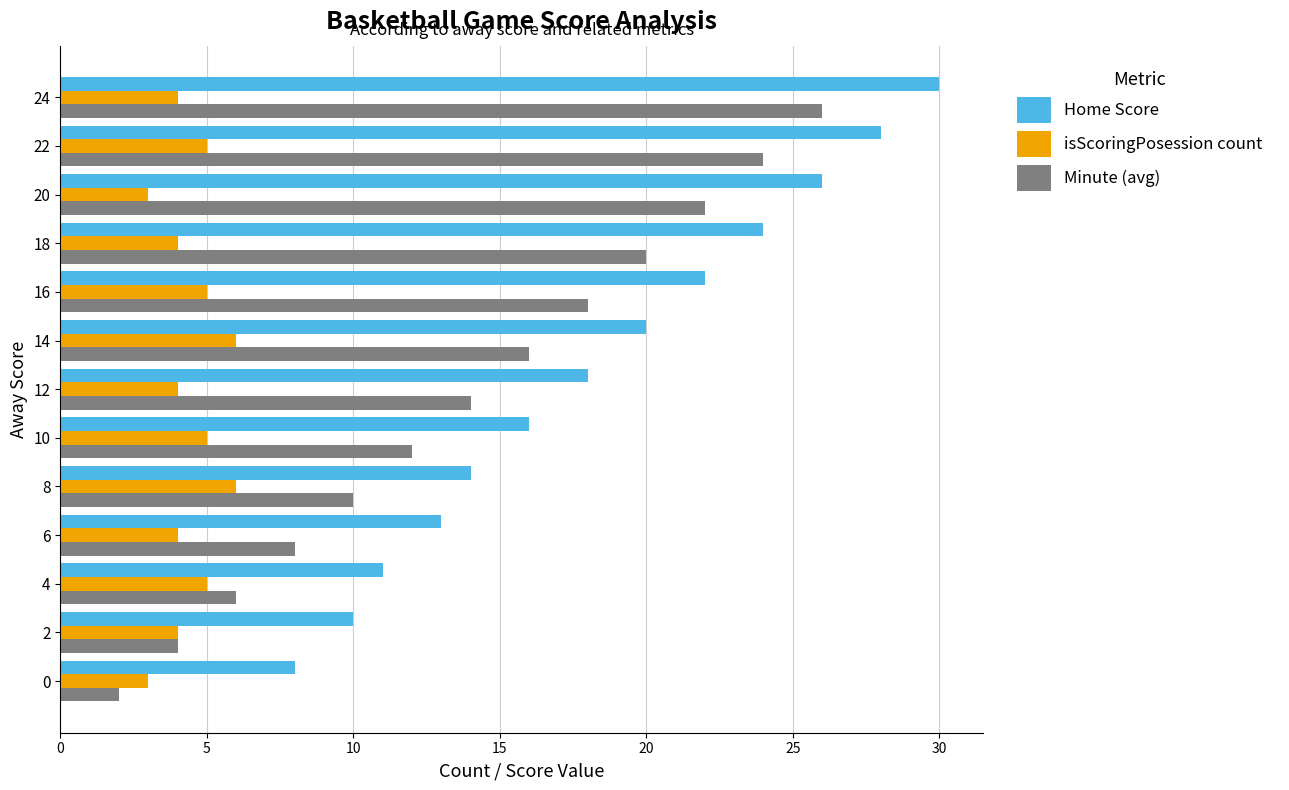

Rank the categories by Home Score value from lowest to highest.

0, 2, 4, 6, 8, 10, 12, 14, 16, 18, 20, 22, 24